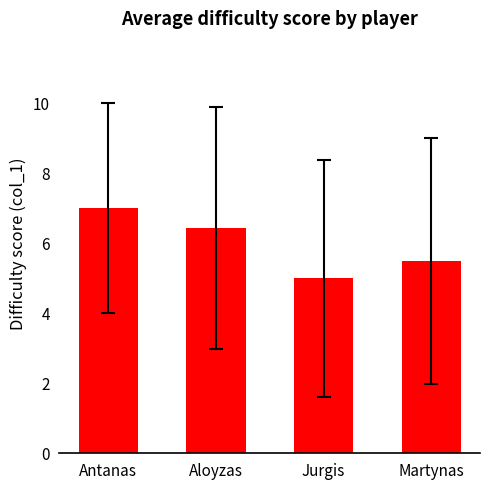

Count the number of values greater than 6.

2